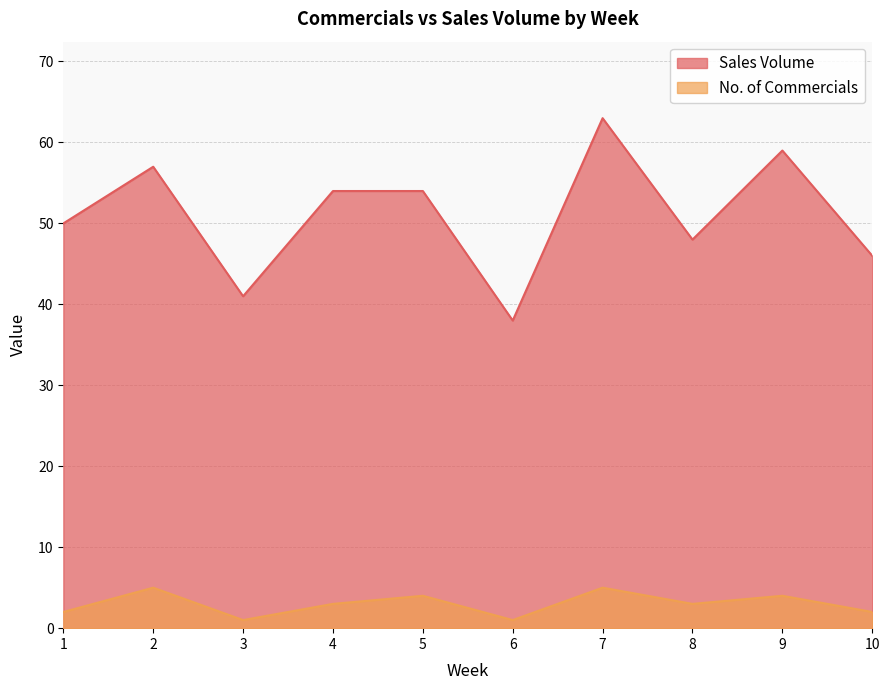

True or false: Sales Volume has more than 2 points higher than both neighbors.

True